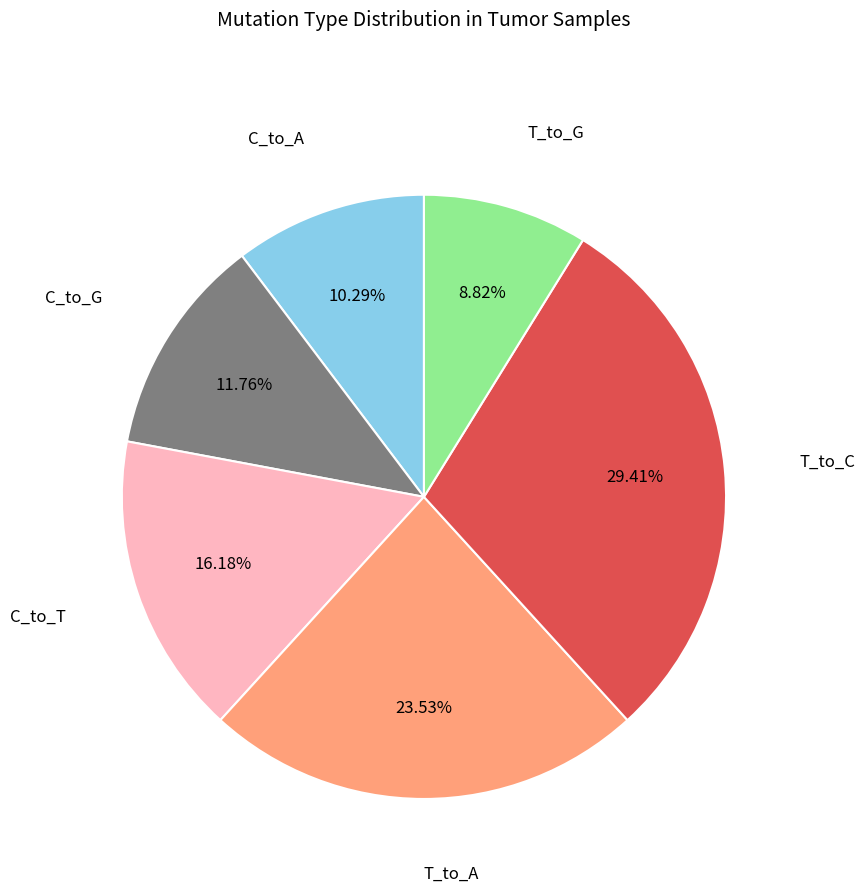

Approximately how many times larger is the value at C_to_T compared to C_to_A?

1.6